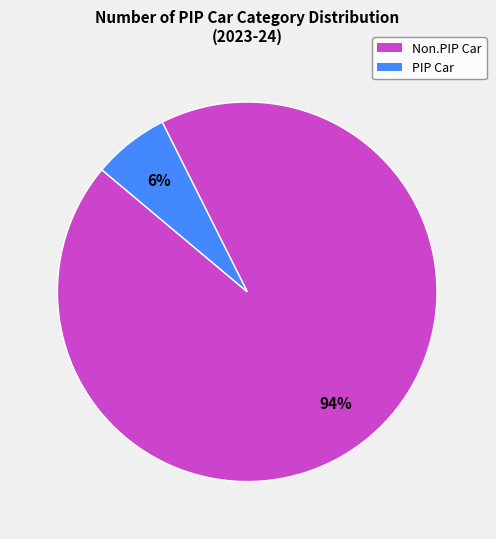

To the nearest percent, what portion does PIP Car represent?

6%